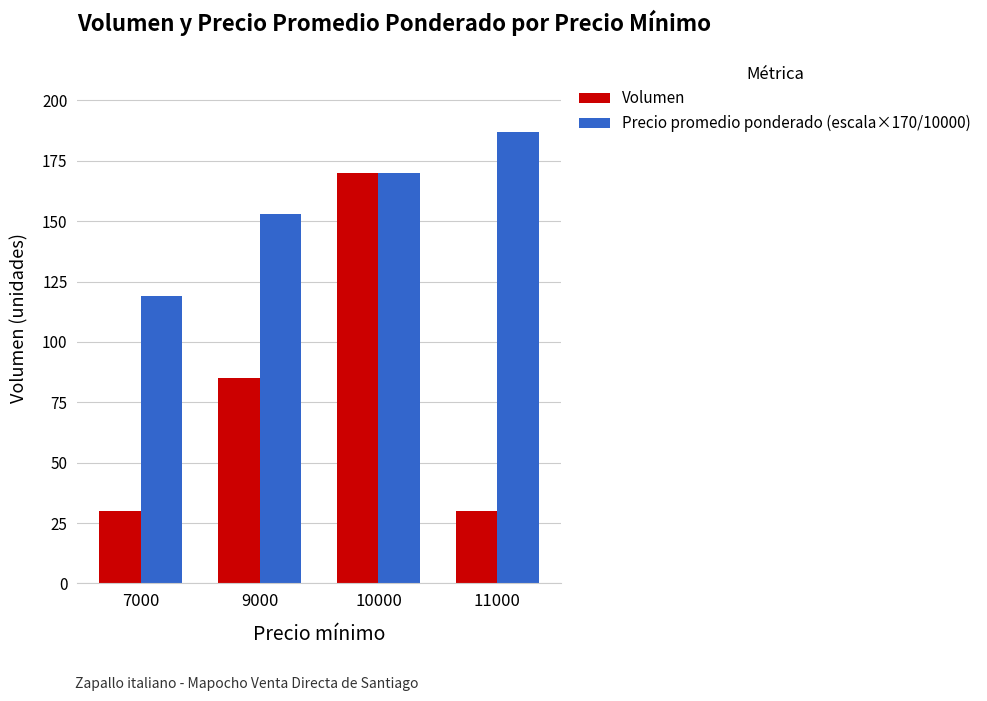

Where is Precio promedio ponderado (escala×170/10000) nearest to the value 153?

9000